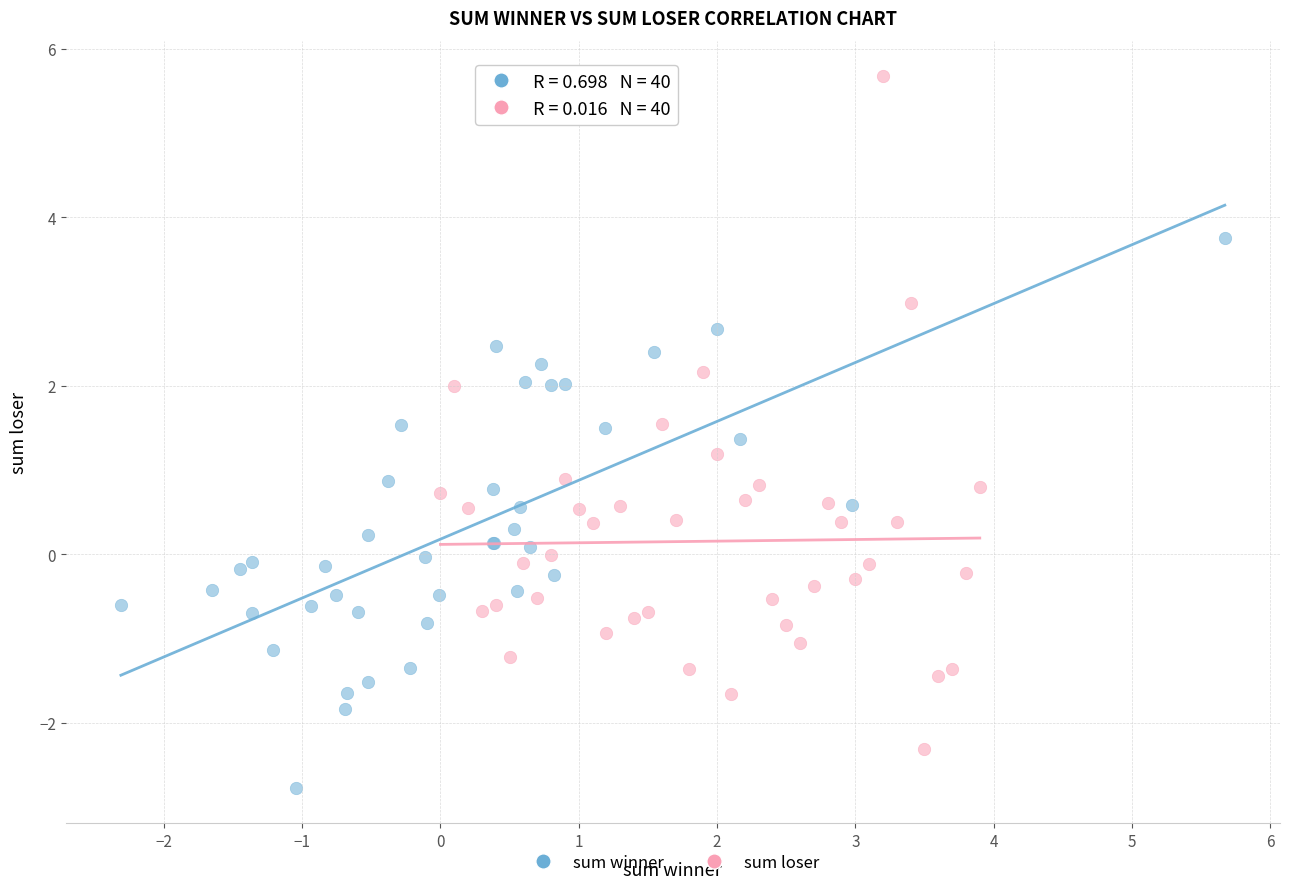

Which series has the widest spread of Y values?

sum loser